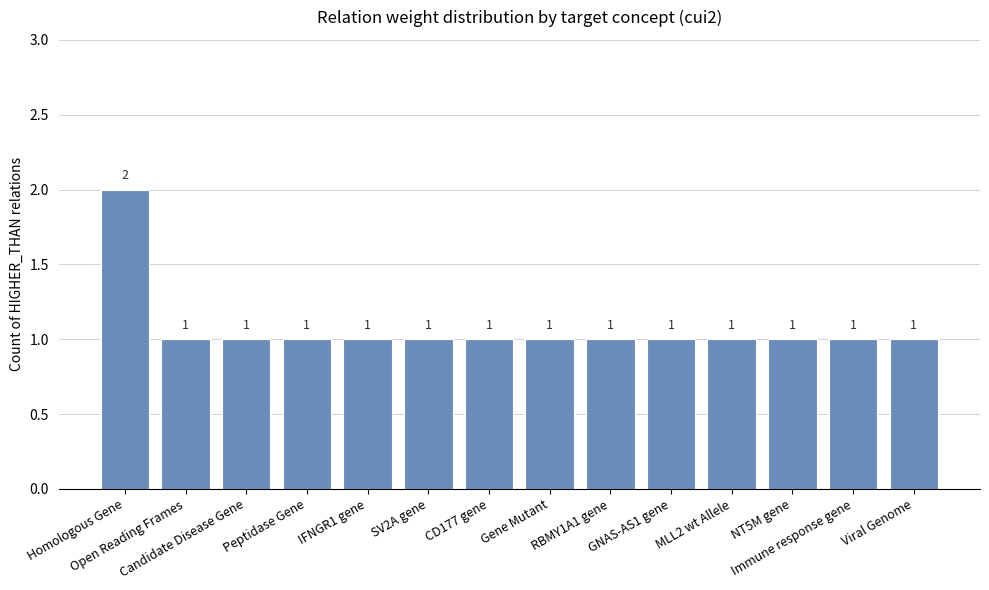

The value at Peptidase Gene is 1. True or false?

True